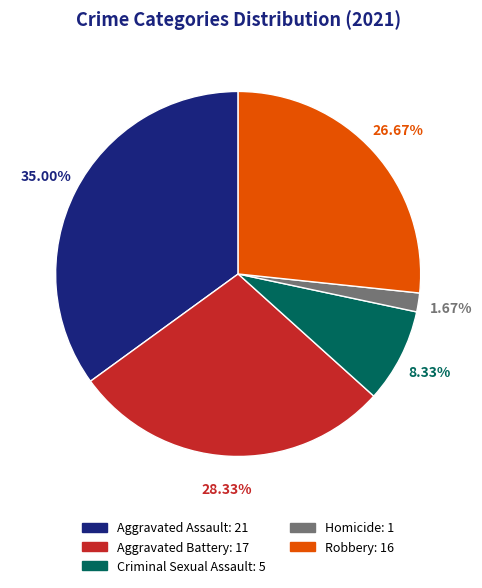

How many slices are in this pie chart?

5